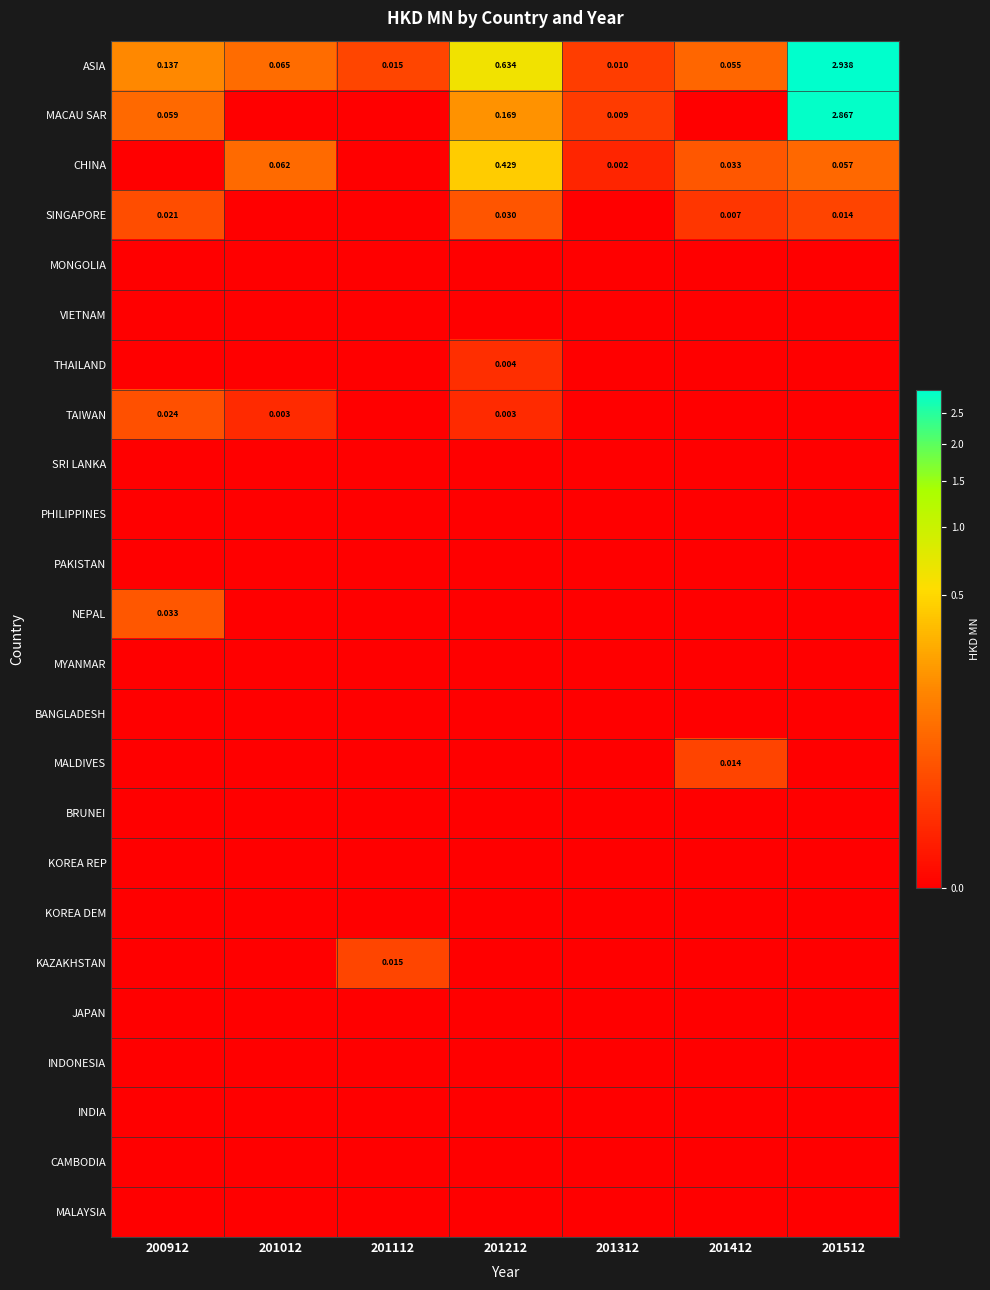

Is it true that SINGAPORE equals 0.0 at 201512?

True